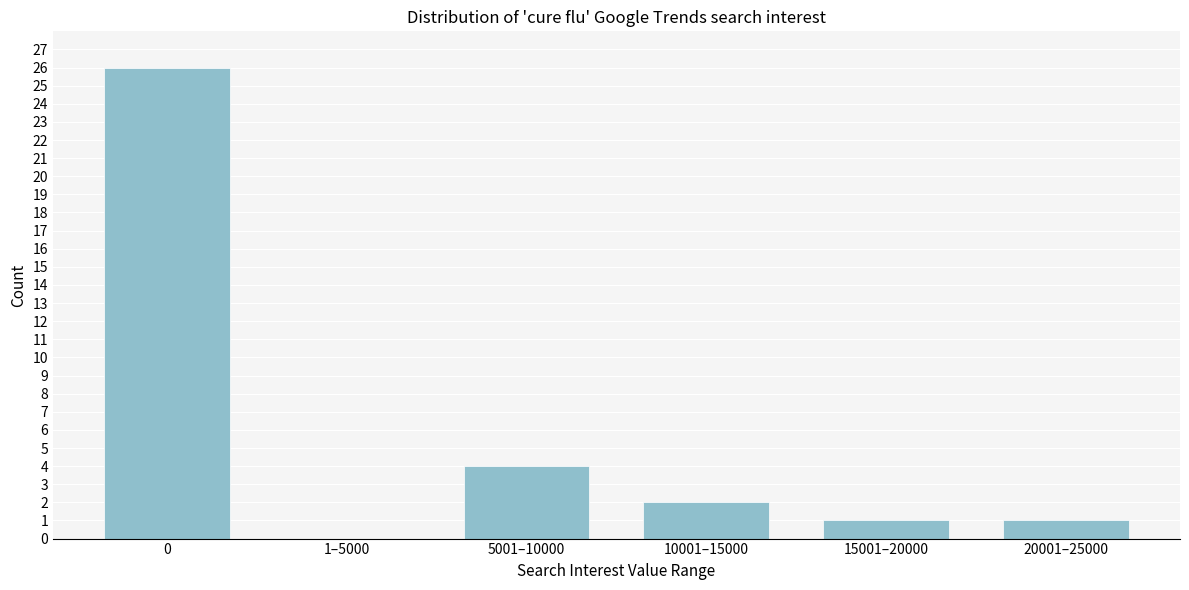

Reading right to left, what are all the values shown in this chart?

20001–25000=1	15001–20000=1	10001–15000=2	5001–10000=4	1–5000=0	0=26